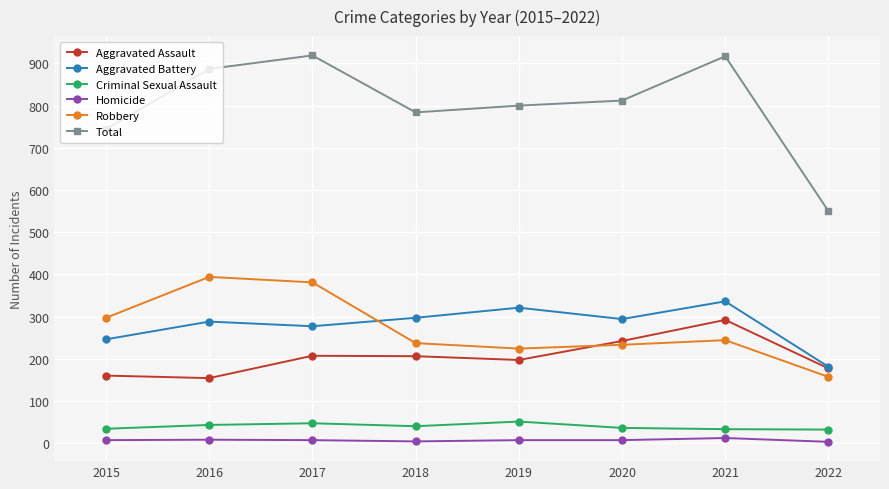

Between which two adjacent categories do Aggravated Assault and Robbery first intersect?

2019 and 2020